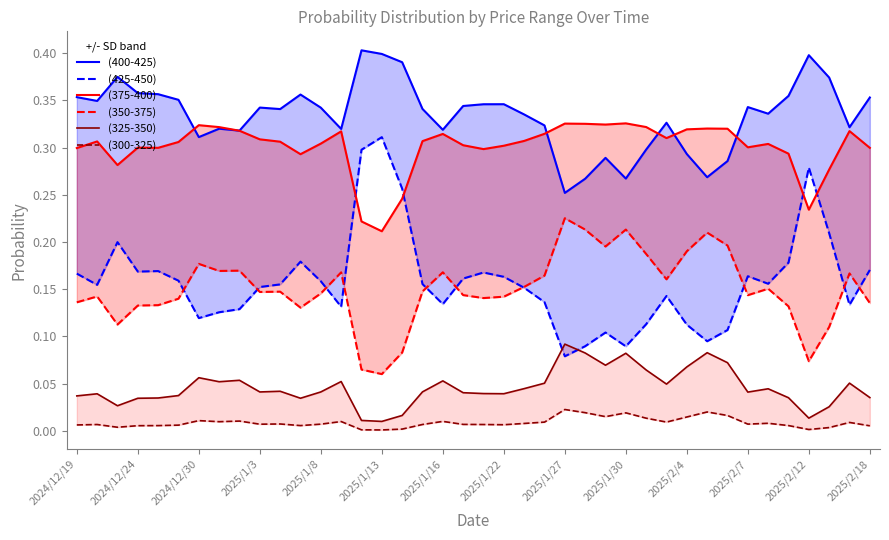

What is the difference between the maximum and minimum values in the (350-375) series?

0.2